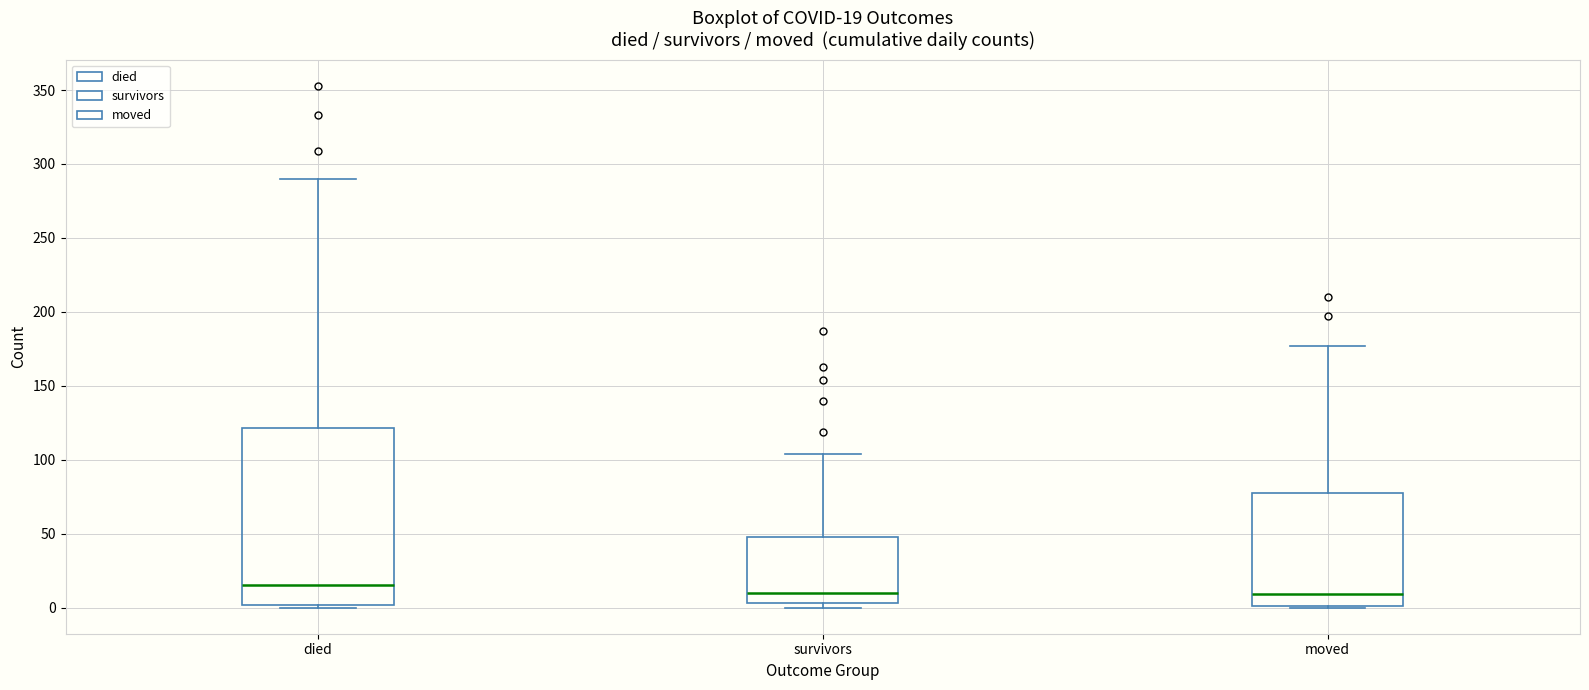

Which box has the highest median line?

died